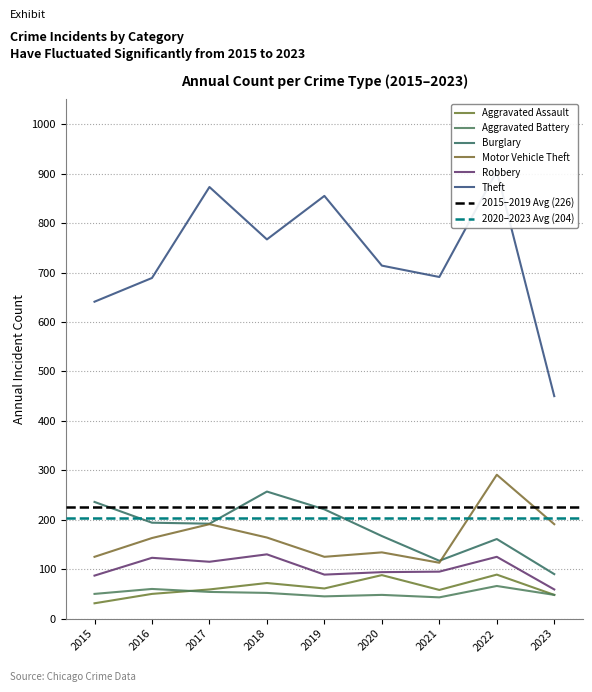

Where is Motor Vehicle Theft nearest to the value 202?

2017